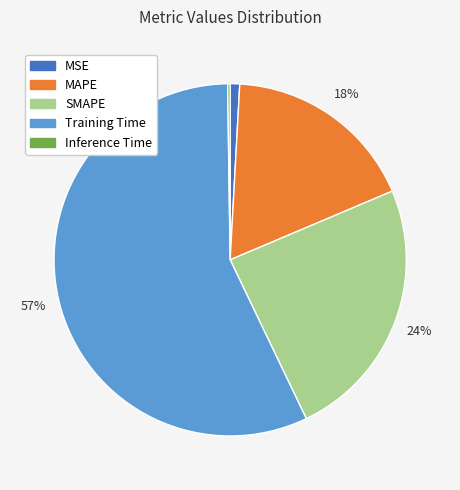

Which slice is the largest?

Training Time